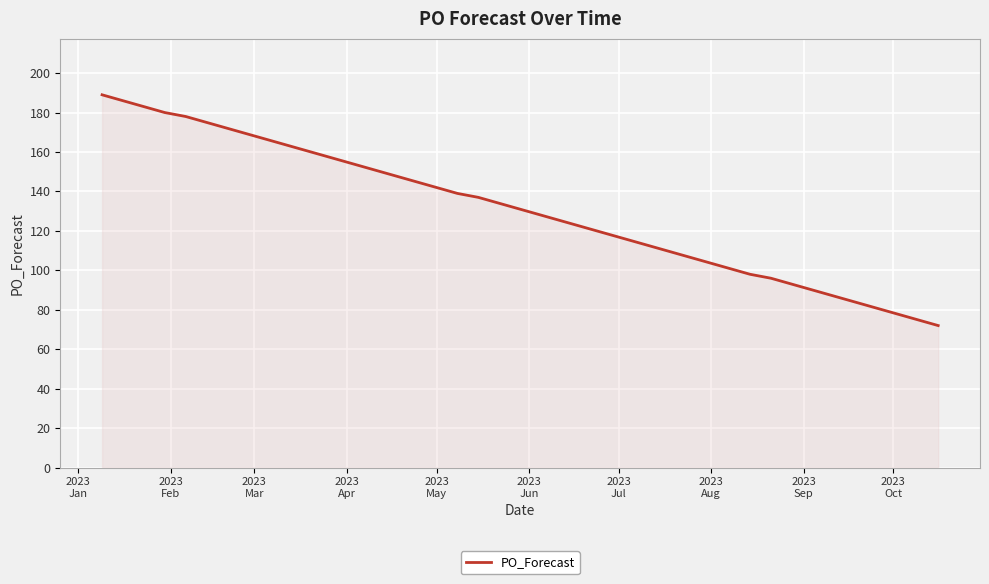

What is the smallest value displayed?

72